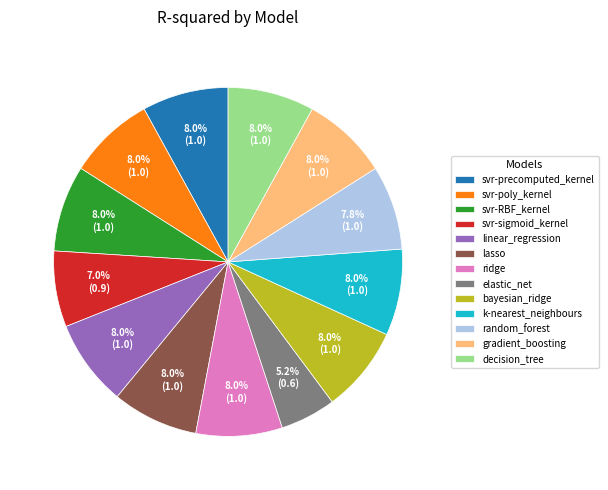

Combined, what portion of the pie is decision_tree and svr-RBF_kernel?

16.0%